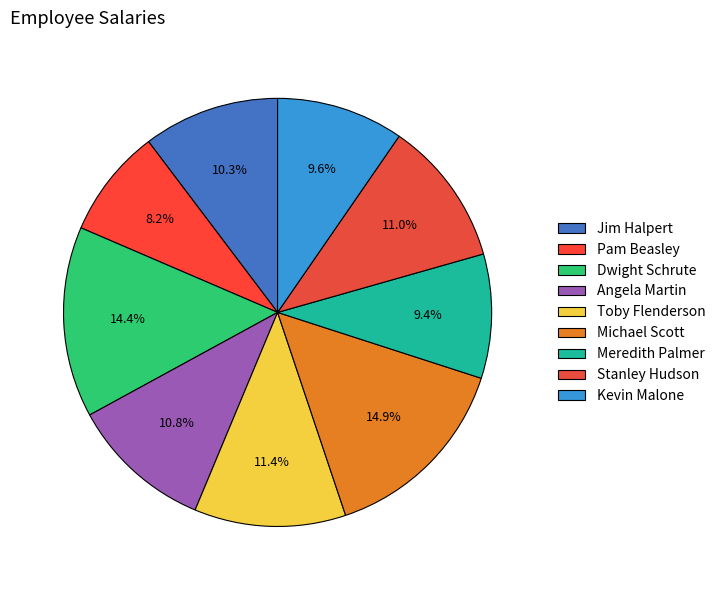

To the nearest percent, what is the combined percentage of Angela Martin and Michael Scott?

26%